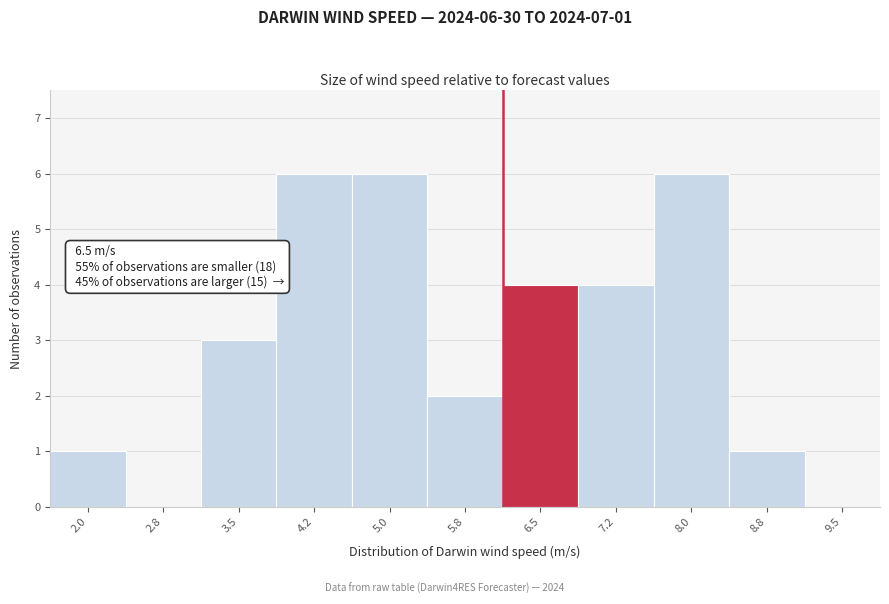

Reading right to left, transcribe all the data shown in this chart.

9.5=0	8.8=1	8.0=6	7.2=4	6.5=4	5.8=2	5.0=6	4.2=6	3.5=3	2.8=0	2.0=1